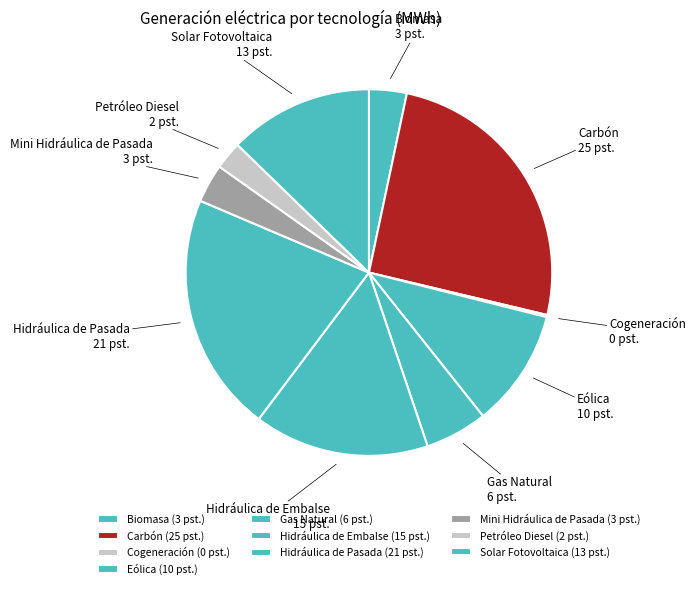

Which has a higher value, Hidráulica de Embalse or Petróleo Diesel?

Hidráulica de Embalse